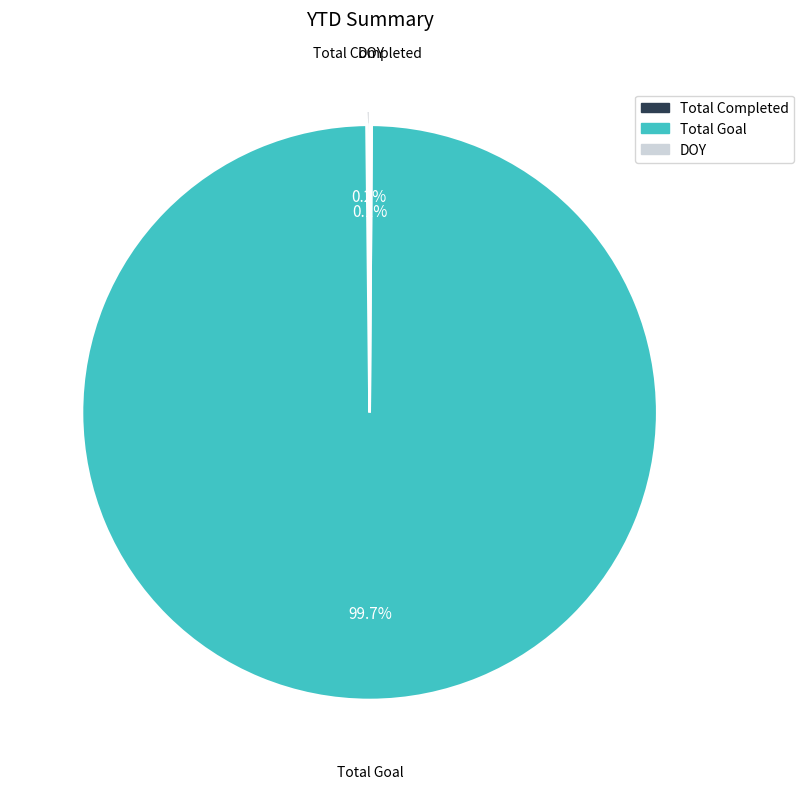

Is there a majority slice in this chart?

Yes